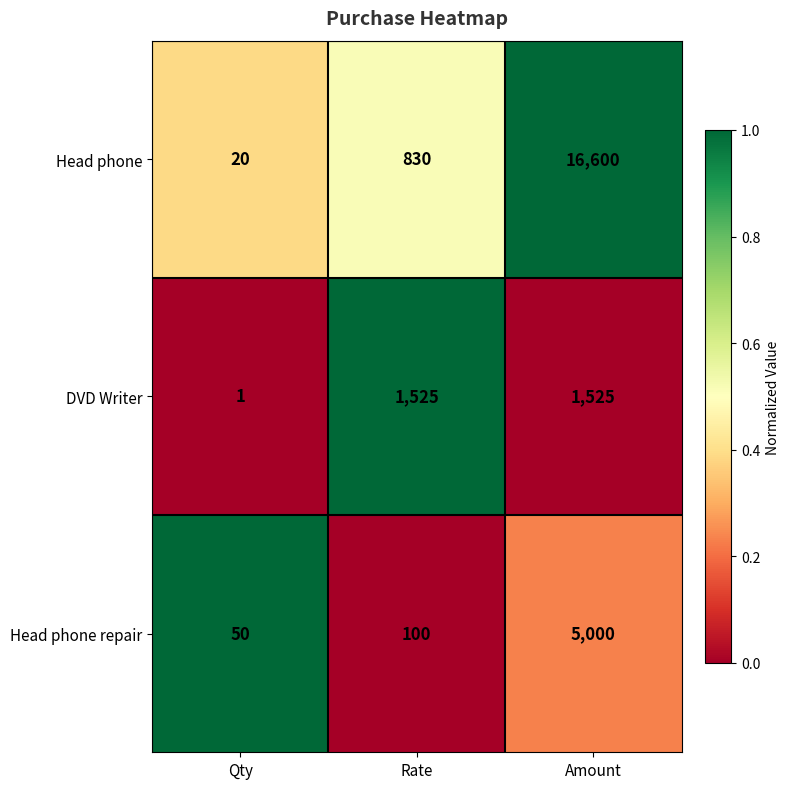

Which category has the lowest value in the DVD Writer series?

Qty